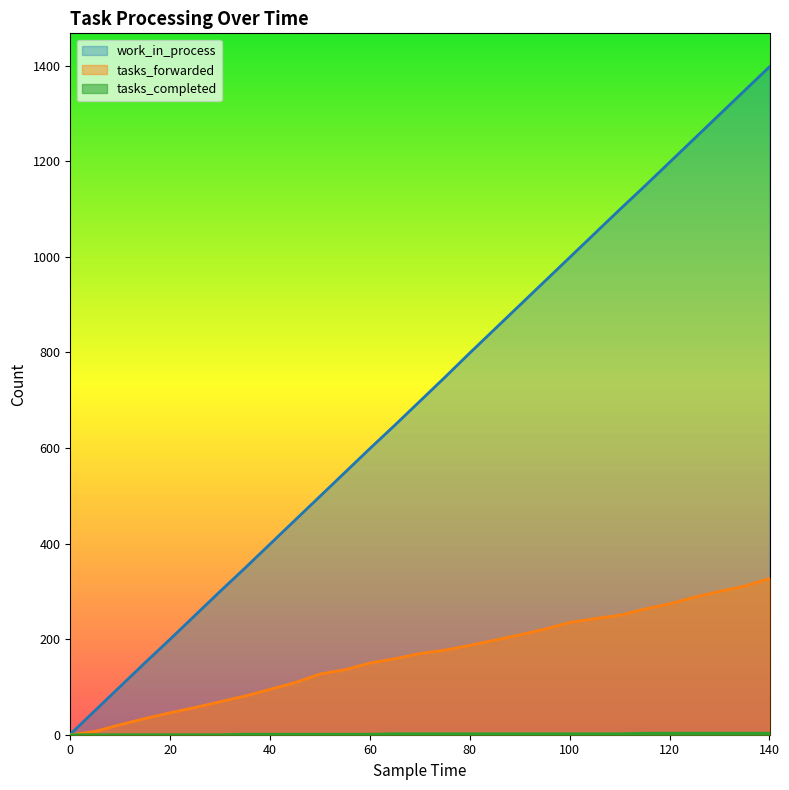

Reading left to right, transcribe all the data shown in this chart.

work_in_process: 0=1	5=51	10=101	15=151	20=200	25=250	30=300	35=349	40=399	45=449	50=499	55=549	60=599	65=648	70=698	75=748	80=799	85=849	90=899	95=949	100=999	105=1049	110=1099	115=1148	120=1198	125=1248	130=1298	135=1348	140=1398
tasks_forwarded: 0=0	5=7	10=21	15=34	20=46	25=57	30=69	35=81	40=95	45=109	50=127	55=136	60=150	65=159	70=170	75=177	80=187	85=198	90=209	95=221	100=235	105=243	110=250	115=263	120=274	125=288	130=300	135=311	140=327
tasks_completed: 0=0	5=0	10=0	15=0	20=0	25=0	30=0	35=1	40=1	45=1	50=1	55=1	60=1	65=2	70=2	75=2	80=2	85=2	90=2	95=2	100=2	105=2	110=2	115=3	120=3	125=3	130=3	135=3	140=3